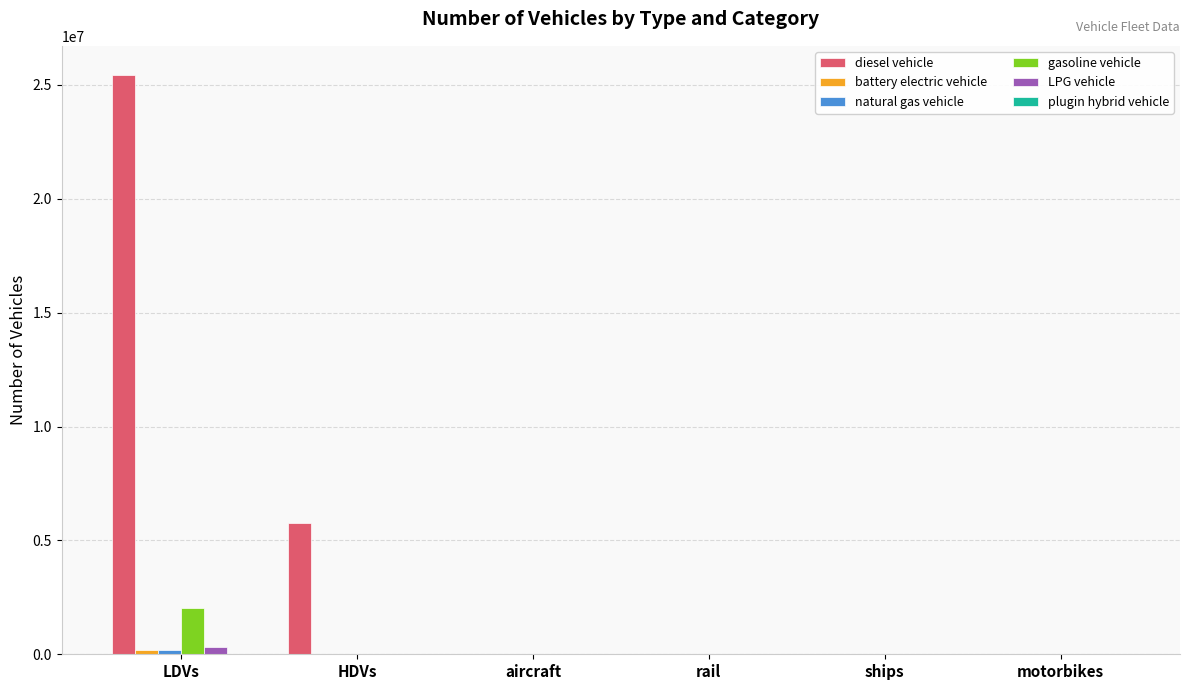

At which label does diesel vehicle reach its peak?

LDVs